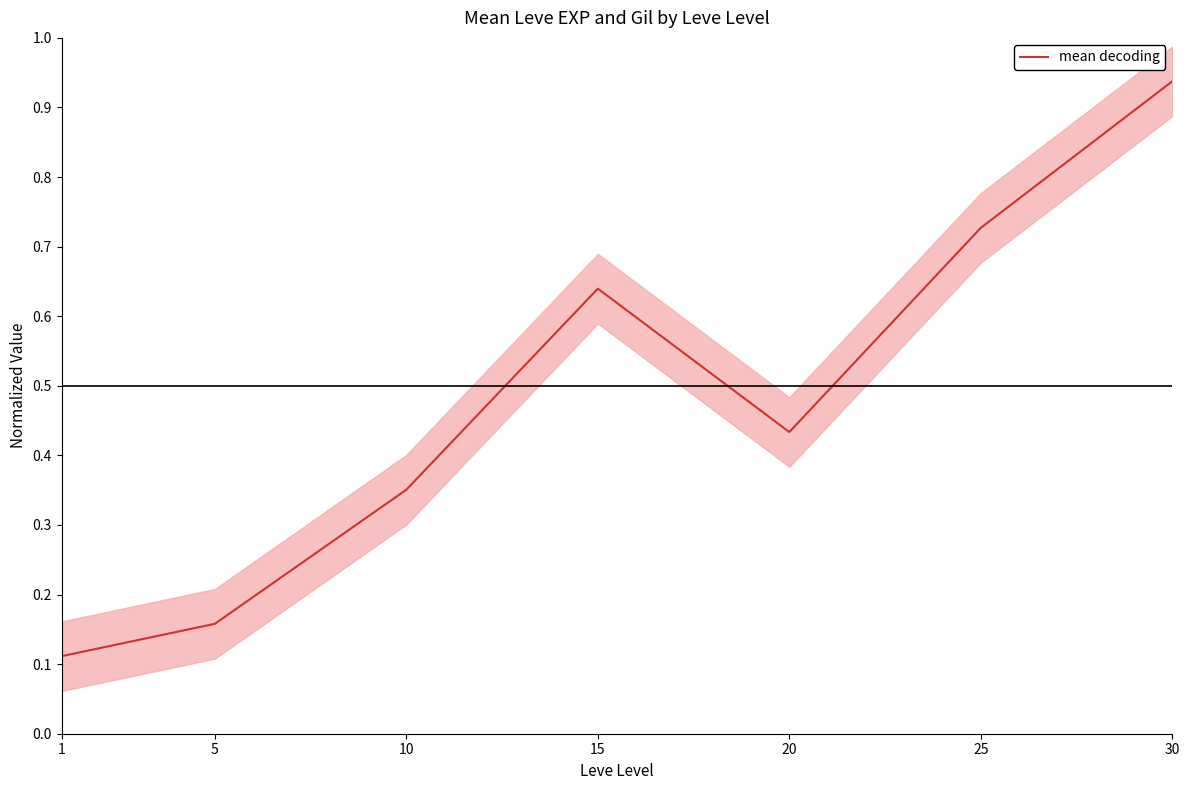

What is the smallest value displayed?

0.1